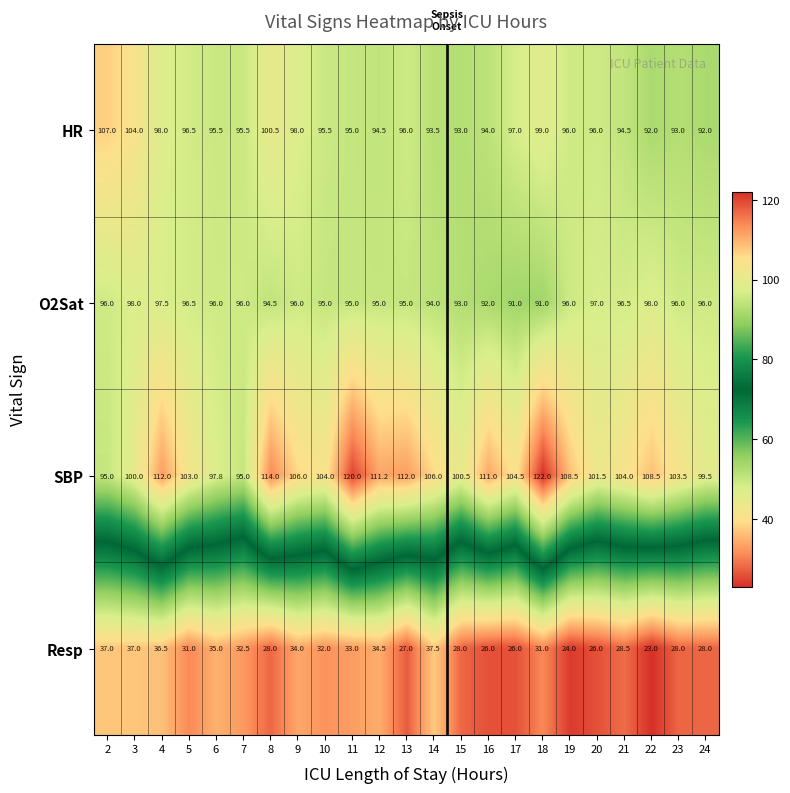

Which series has the widest spread of values?

SBP